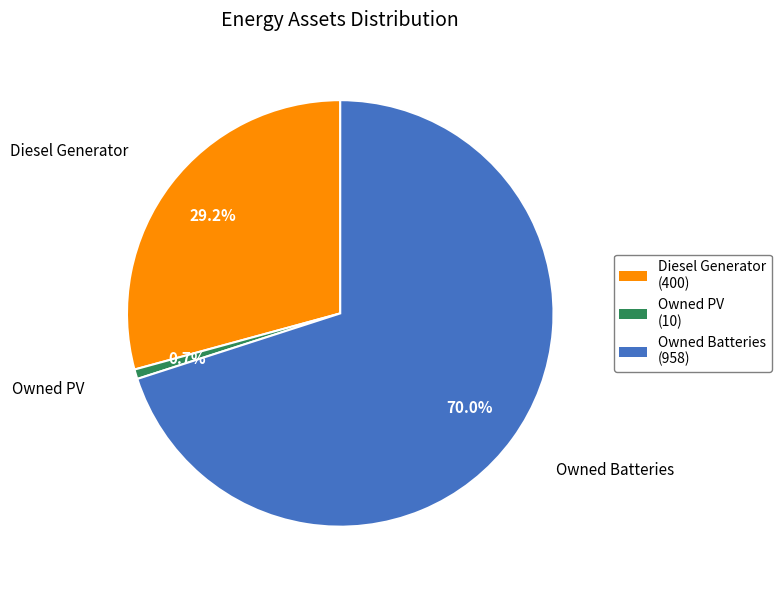

How many slices are in this pie chart?

3